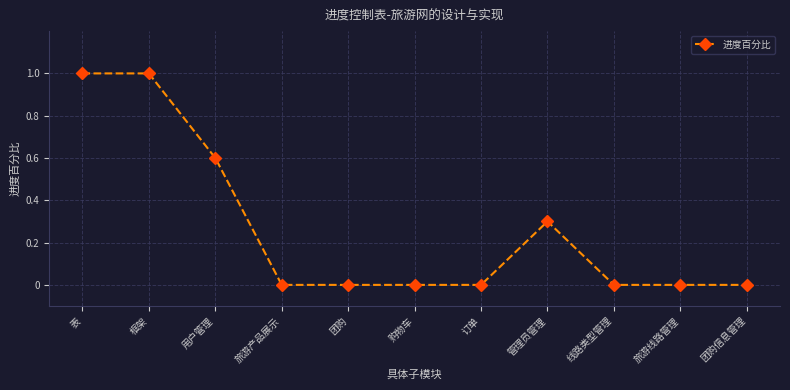

Reading left to right, list all the values displayed in this chart.

表=1.0	框架=1.0	用户管理=0.6	旅游产品展示=0.0	团购=0.0	购物车=0.0	订单=0.0	管理员管理=0.3	线路类型管理=0.0	旅游线路管理=0.0	团购信息管理=0.0